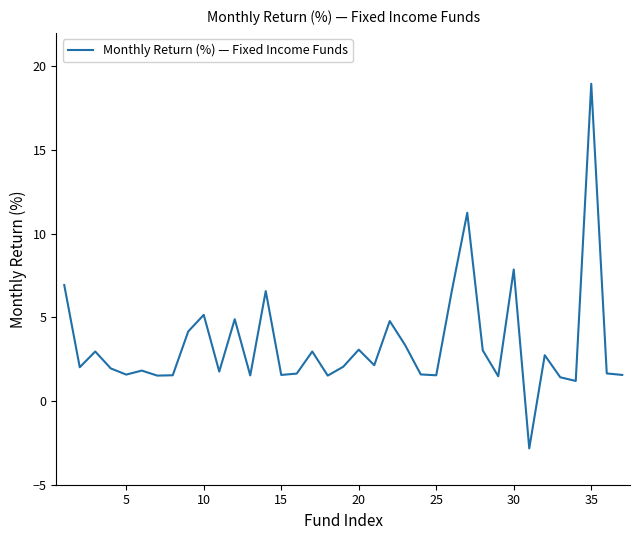

What is the greatest value displayed?

19.0